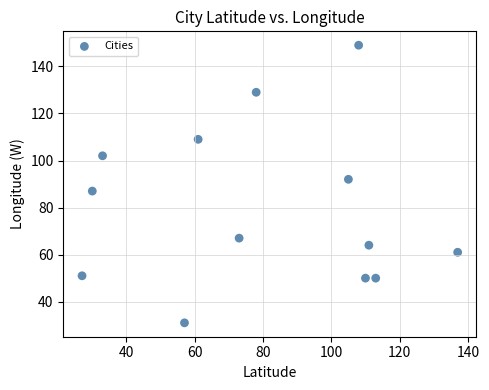

What is the range of Y values (max minus min)?

118